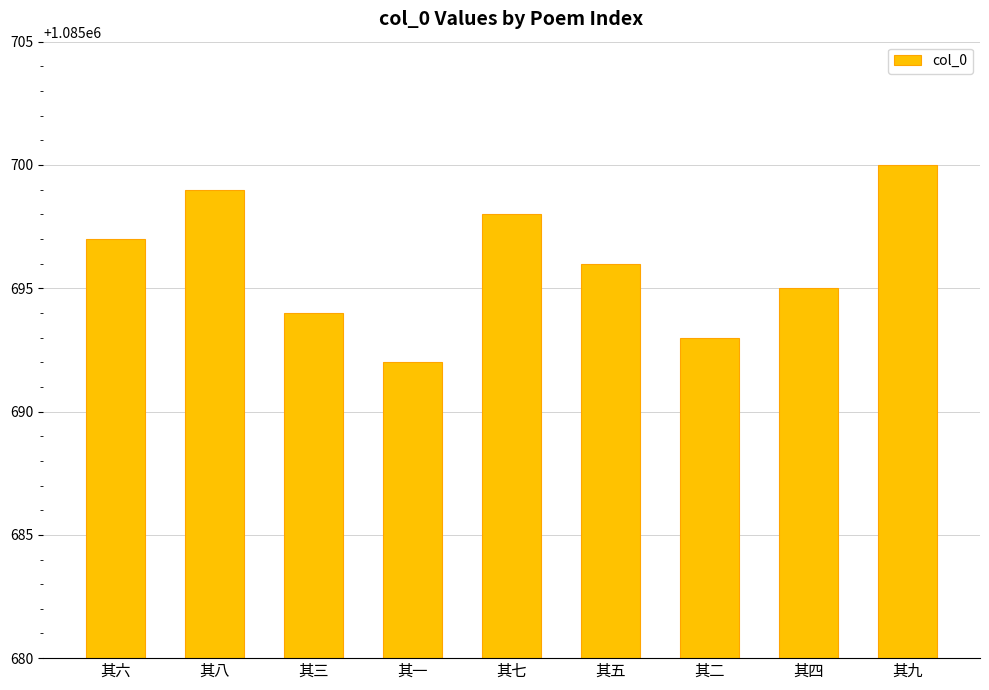

List the labels in order of value, largest first.

其九, 其八, 其七, 其六, 其五, 其四, 其三, 其二, 其一